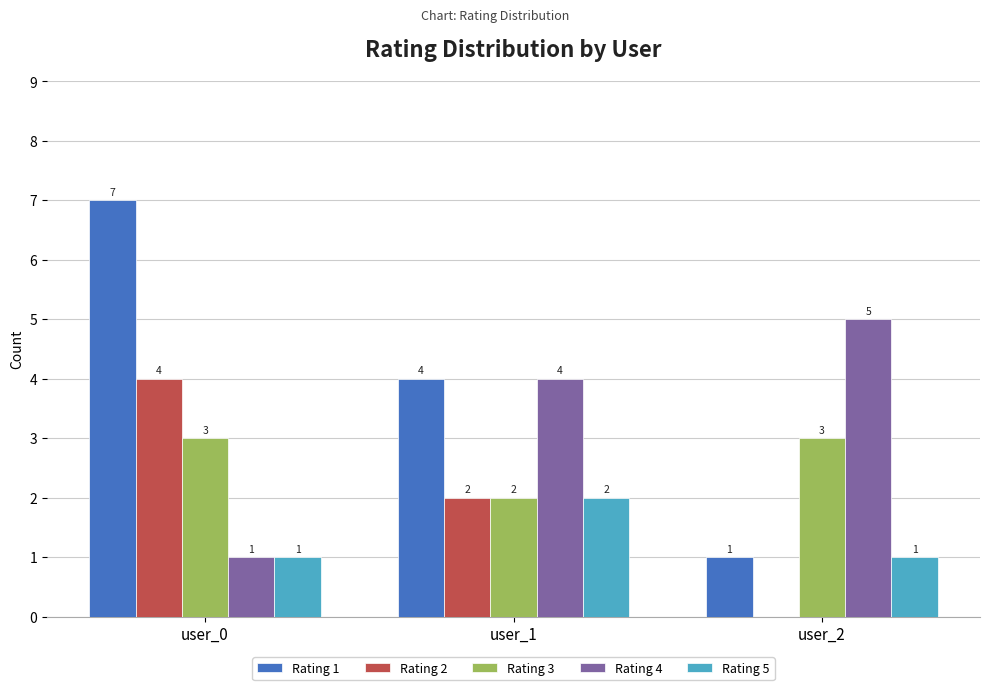

Is the value of Rating 4 at user_2 greater than the value of Rating 3 at user_1?

Yes